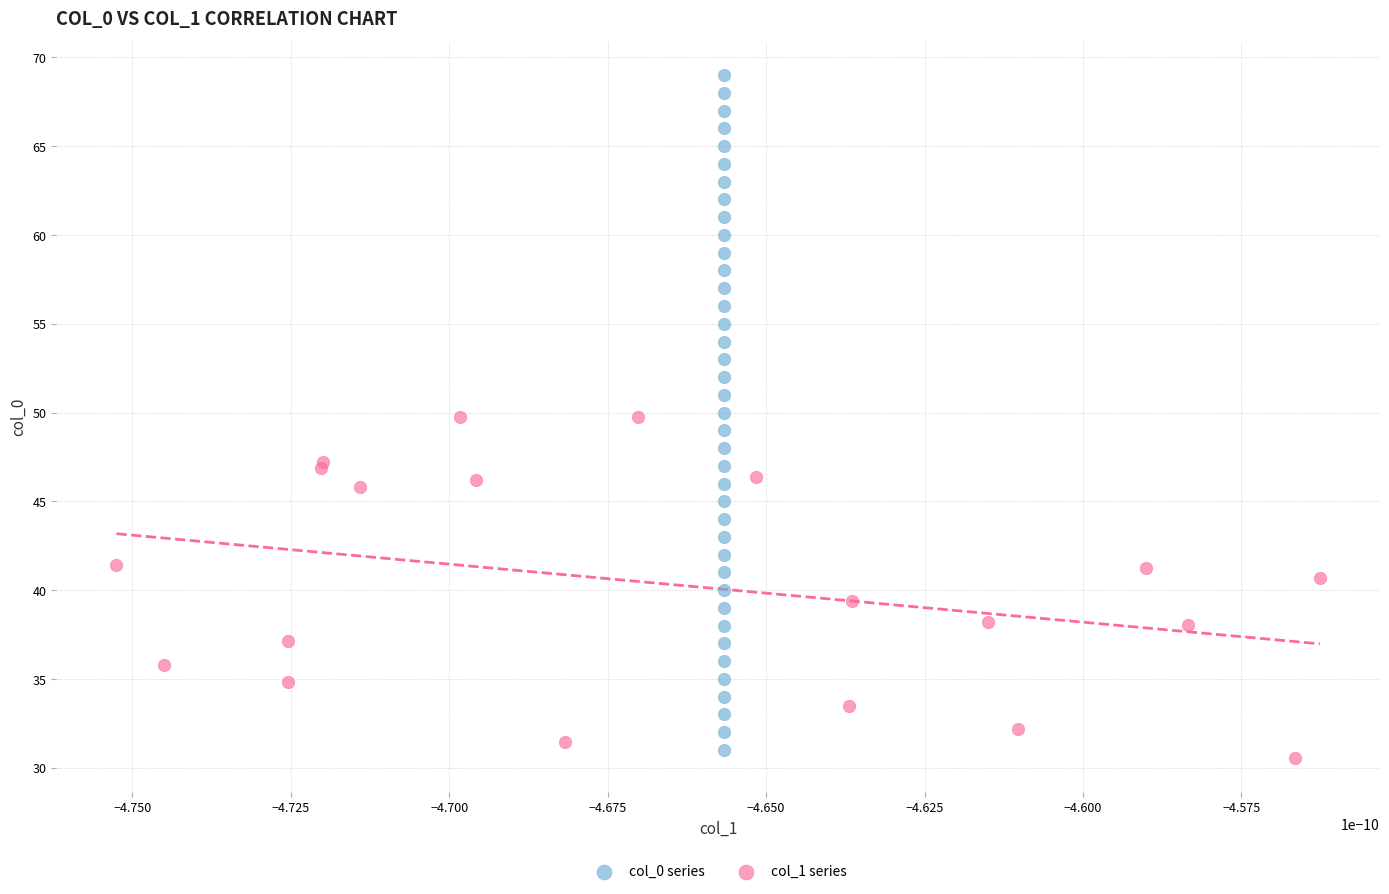

Which series contains the highest Y value?

col_0 series